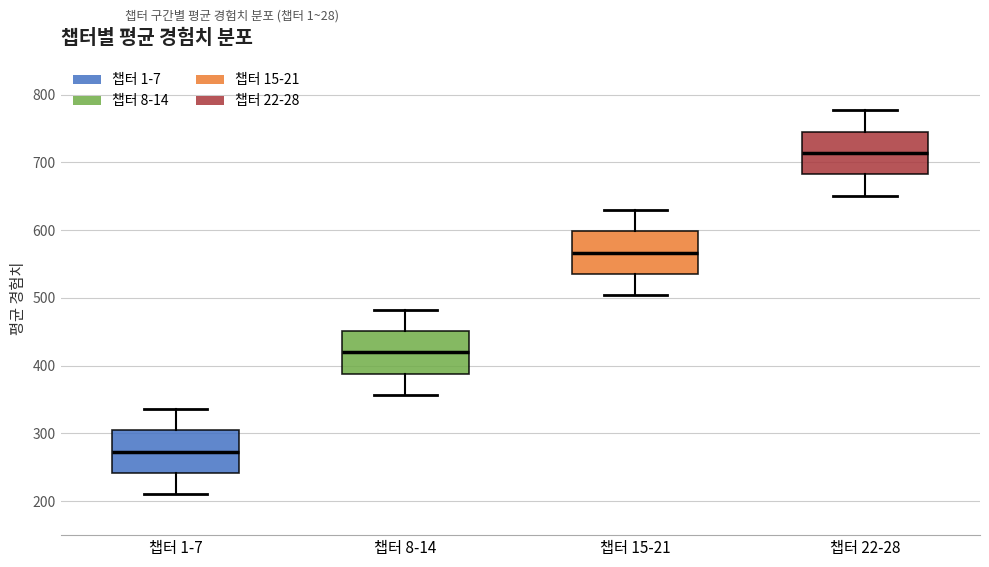

Reading left to right, read every box against the y-axis: the position of its median line, the range the box covers, and the ends of its whiskers. The values are not printed on the chart, so give them approximately, as read against the axis.

챕터 1-7: median 270, box 240 to 300, whiskers 210 to 340
챕터 8-14: median 420, box 390 to 450, whiskers 360 to 480
챕터 15-21: median 570, box 540 to 600, whiskers 500 to 630
챕터 22-28: median 710, box 680 to 750, whiskers 650 to 780